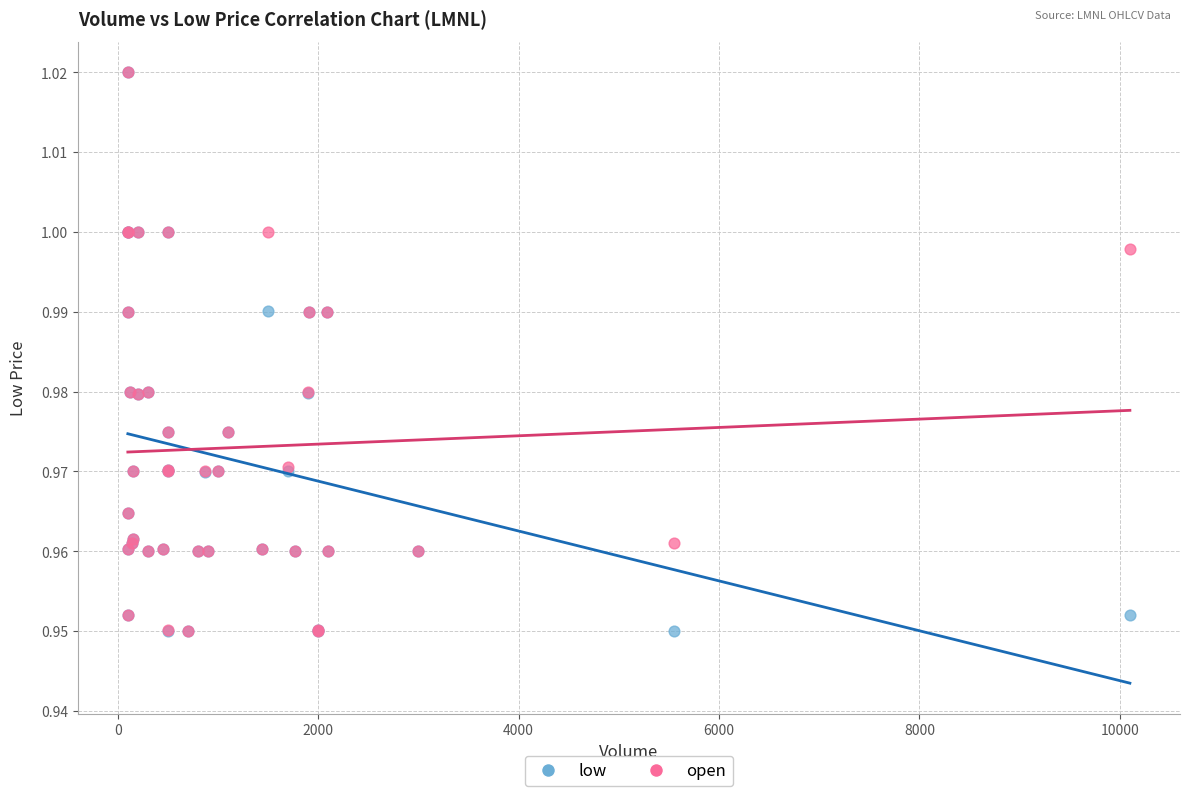

What are all the series names shown in the legend?

low, open